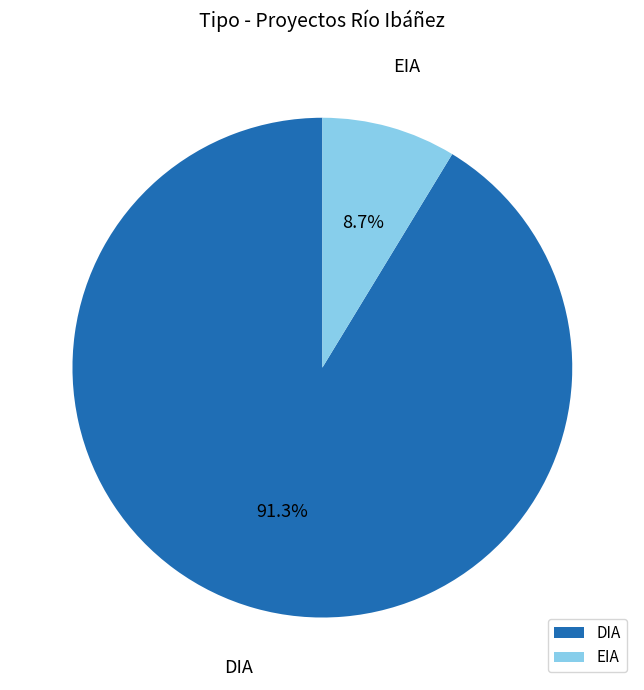

Which slice is the smallest?

EIA